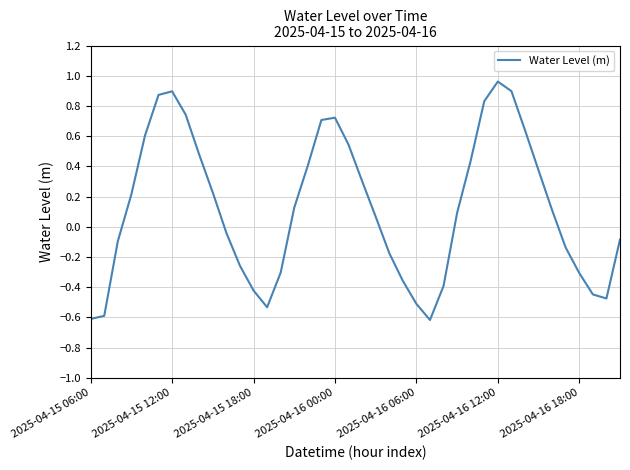

What is the difference between the maximum and minimum values?

1.6